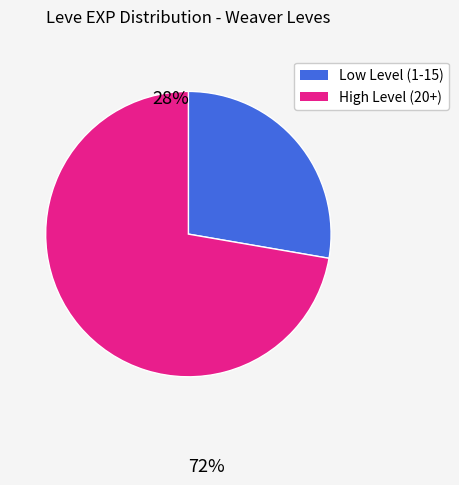

Is there a majority slice in this chart?

Yes